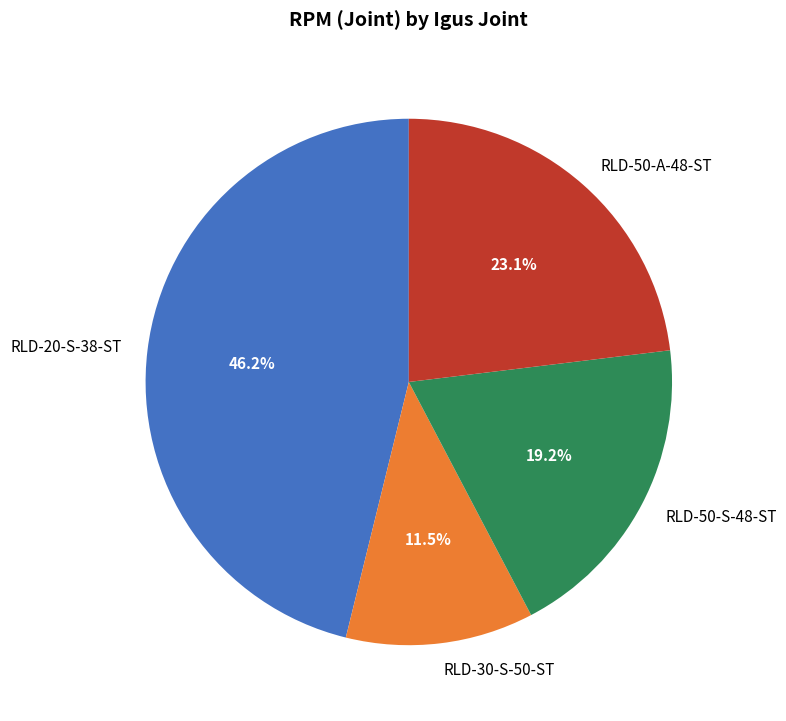

Is it true that RLD-50-A-48-ST is 23% of the pie?

True